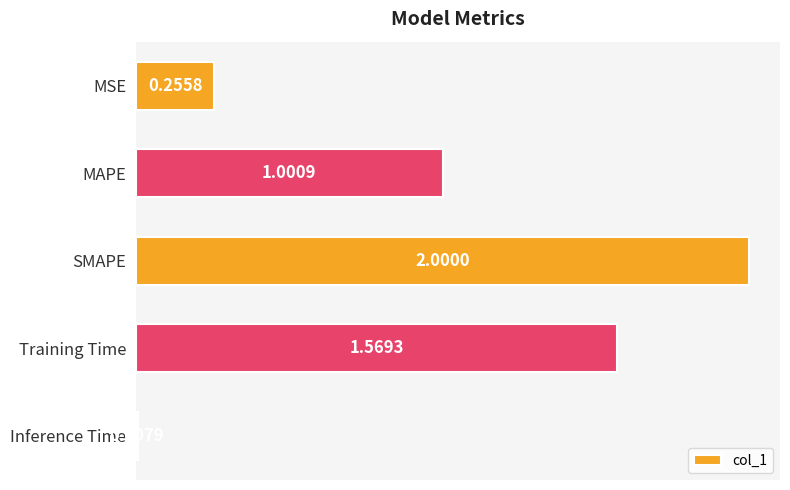

Which has a higher value, Training Time or MAPE?

Training Time